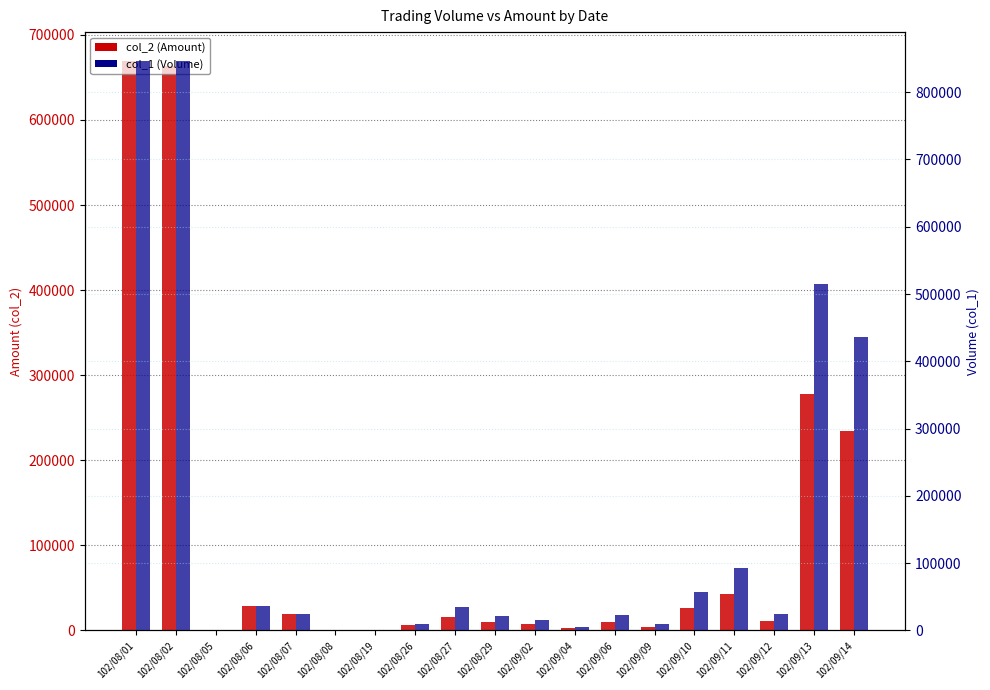

Are the bars horizontal?

No